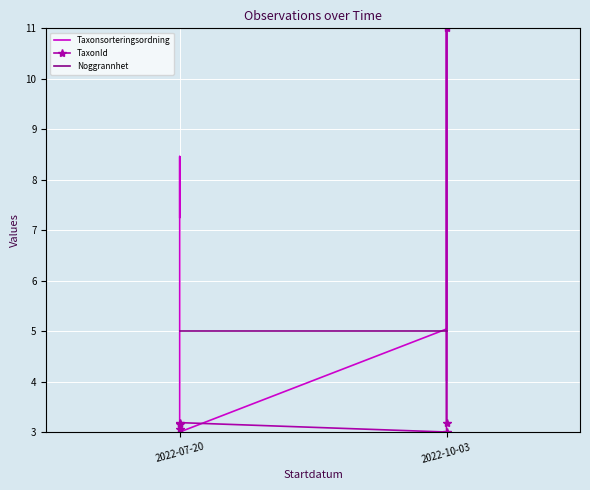

Which series changed the most between 2022-10-03 and 2?

Taxonsorteringsordning